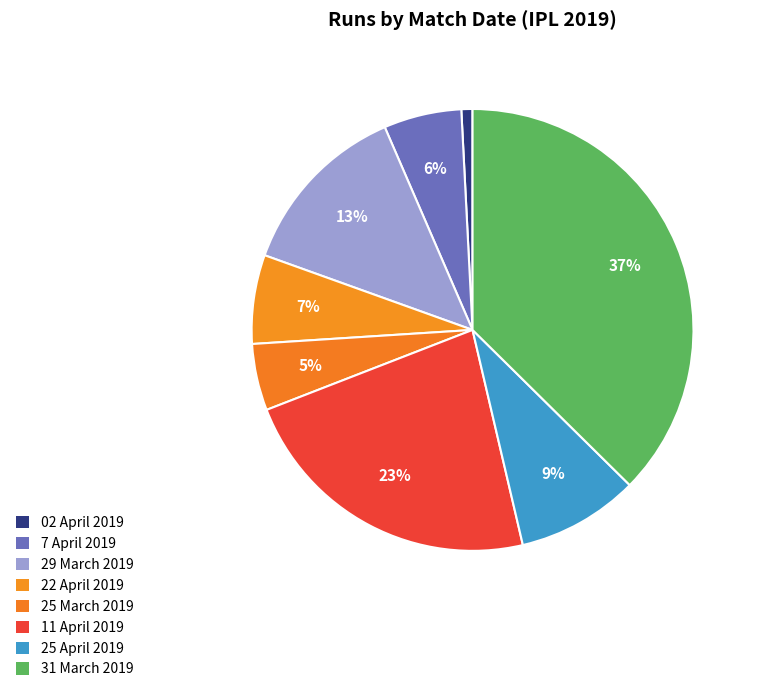

What percentage is the 25 April 2019 slice, to the nearest percent?

9%